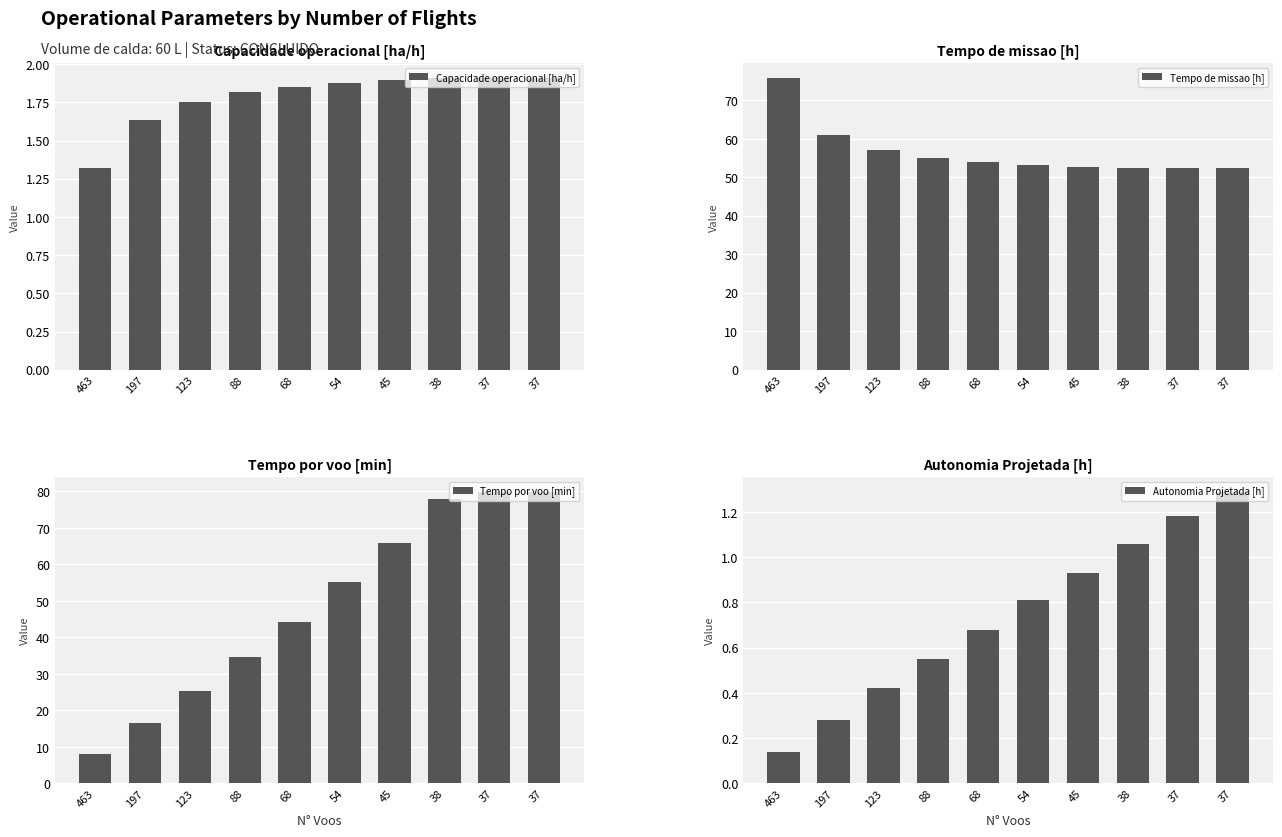

Reading left to right, transcribe all the data shown in this chart.

Capacidade operacional [ha/h]: 463=1.3	197=1.6	123=1.8	88=1.8	68=1.9	54=1.9	45=1.9	38=1.9	37=1.9	37=1.9
Tempo de missao [h]: 463=75.8	197=61.1	123=57.0	88=55.1	68=54.0	54=53.2	45=52.8	38=52.4	37=52.4	37=52.4
Tempo por voo [min]: 463=8.0	197=16.4	123=25.2	88=34.6	68=44.2	54=55.2	45=66.0	38=77.8	37=79.9	37=80.0
Autonomia Projetada [h]: 463=0.1	197=0.3	123=0.4	88=0.6	68=0.7	54=0.8	45=0.9	38=1.1	37=1.2	37=1.3